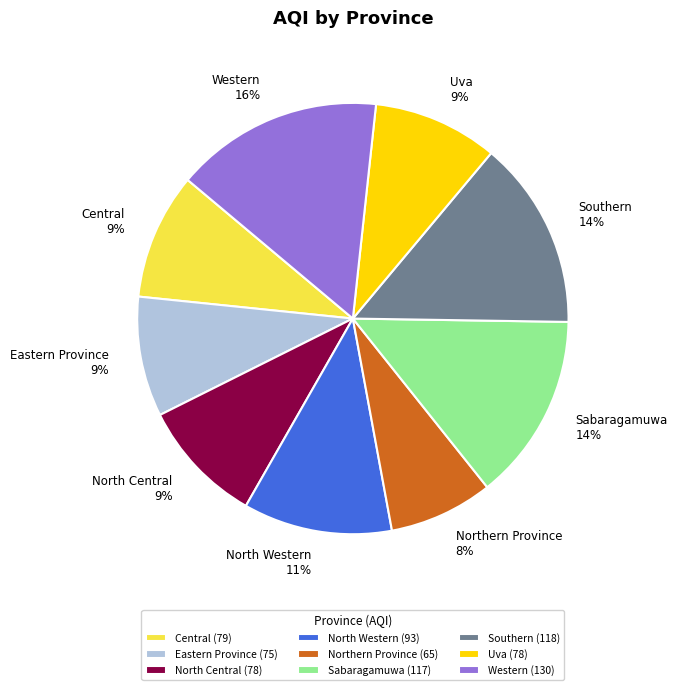

What percentage is the North Western slice, to the nearest percent?

11%